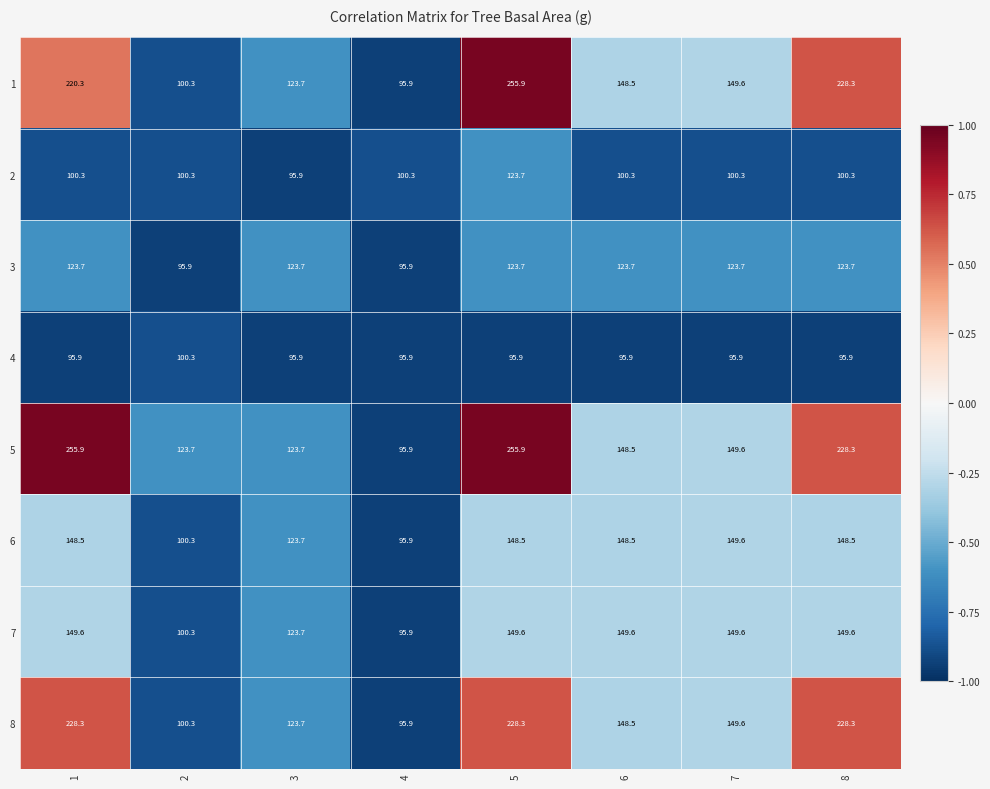

The 4 series shows 161.4 at 6. True or false?

False